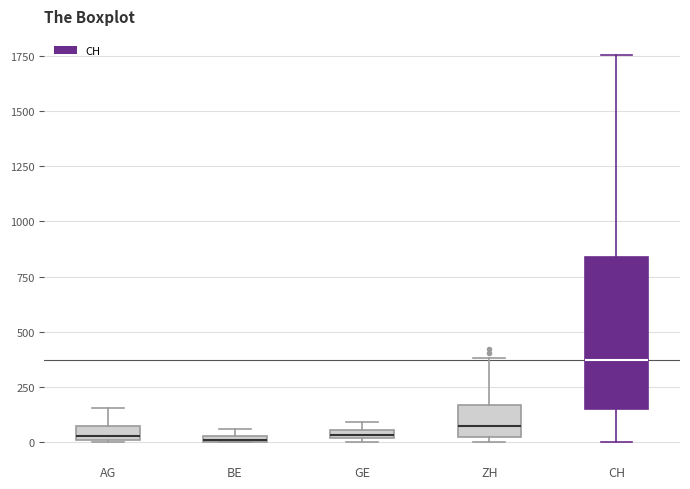

Comparing the boxes themselves (not the whiskers), which one is the tallest?

CH